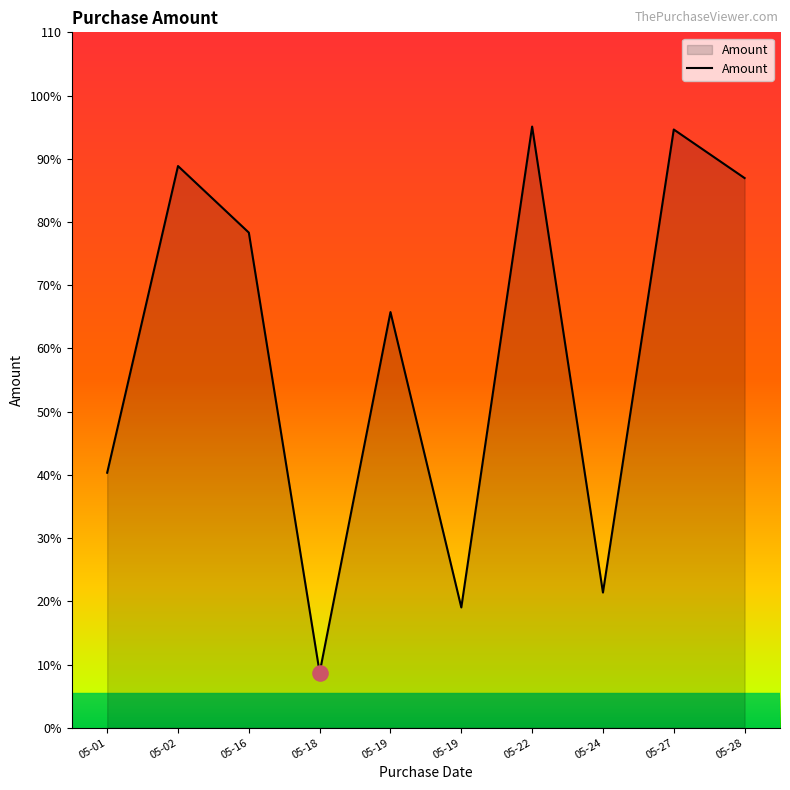

Does the chart have visible grid lines?

No